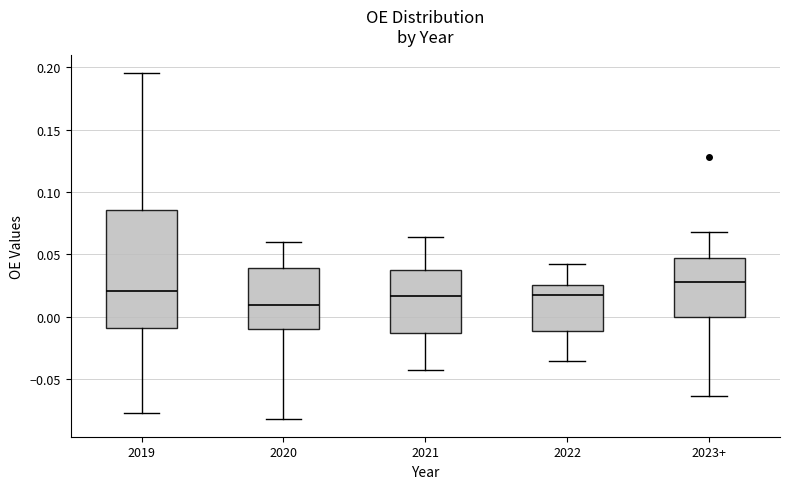

Comparing the boxes themselves (not the whiskers), which one is the tallest?

2019